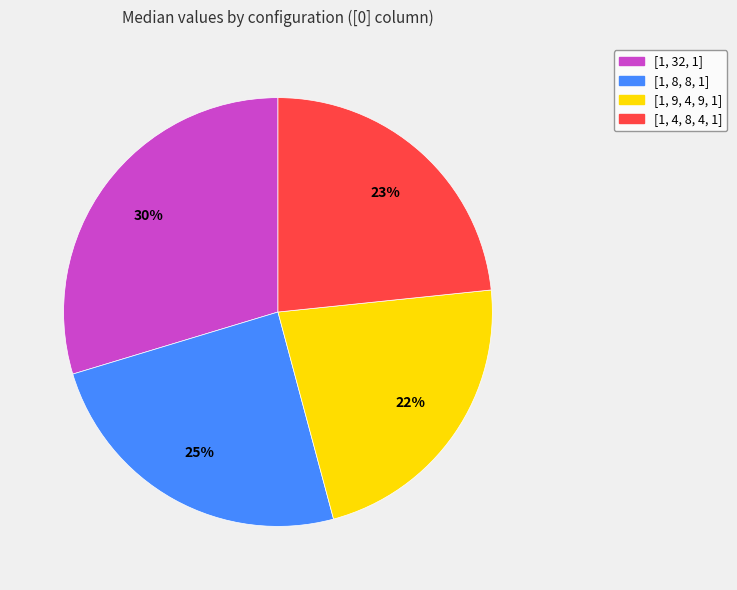

Count the number of slices in the pie.

4